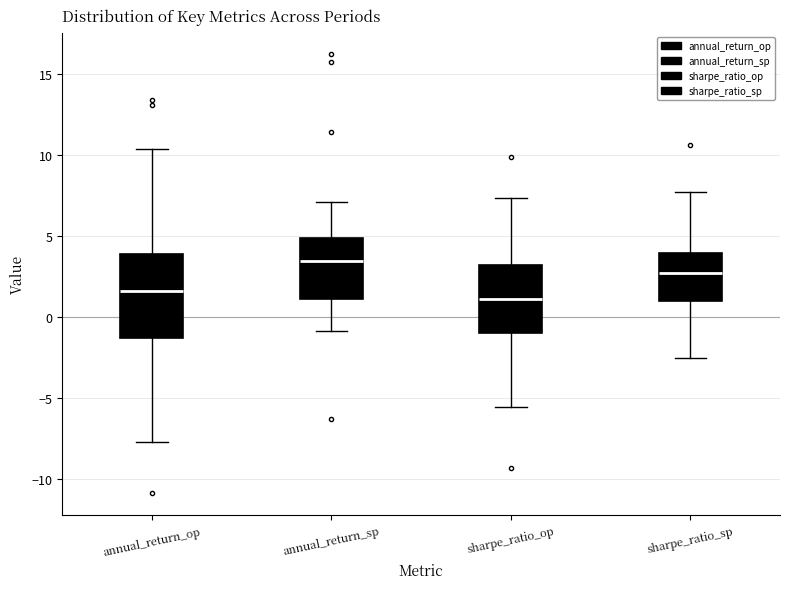

Reading left to right, transcribe this box plot: for each box, give where its median line is, the range the box spans, and where its two whiskers end, as read against the y-axis. The values are not printed on the chart, so give them approximately, as read against the axis.

annual_return_op: median 1.5, box -1.5 to 4.0, whiskers -7.5 to 10.5
annual_return_sp: median 3.5, box 1.0 to 5.0, whiskers -1.0 to 7.0
sharpe_ratio_op: median 1.0, box -1.0 to 3.0, whiskers -5.5 to 7.5
sharpe_ratio_sp: median 2.5, box 1.0 to 4.0, whiskers -2.5 to 7.5